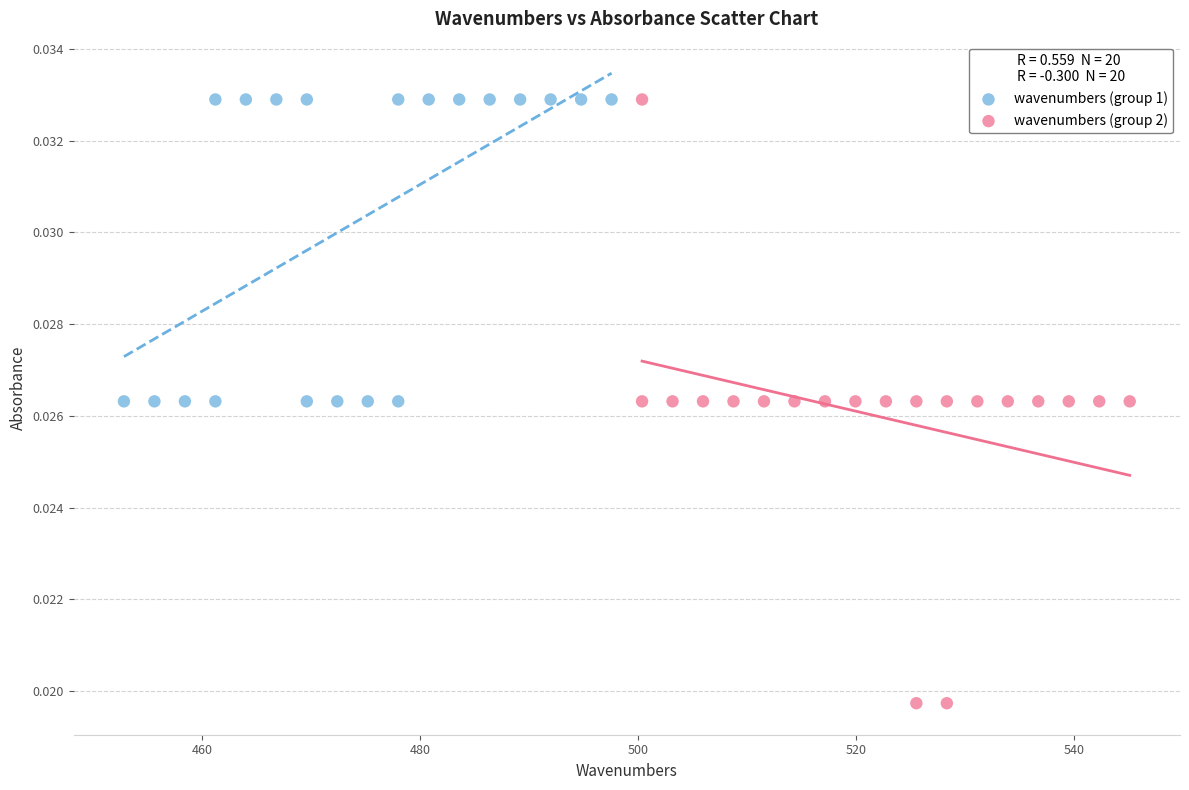

What are all the series names shown in the legend?

wavenumbers (group 1), wavenumbers (group 2)